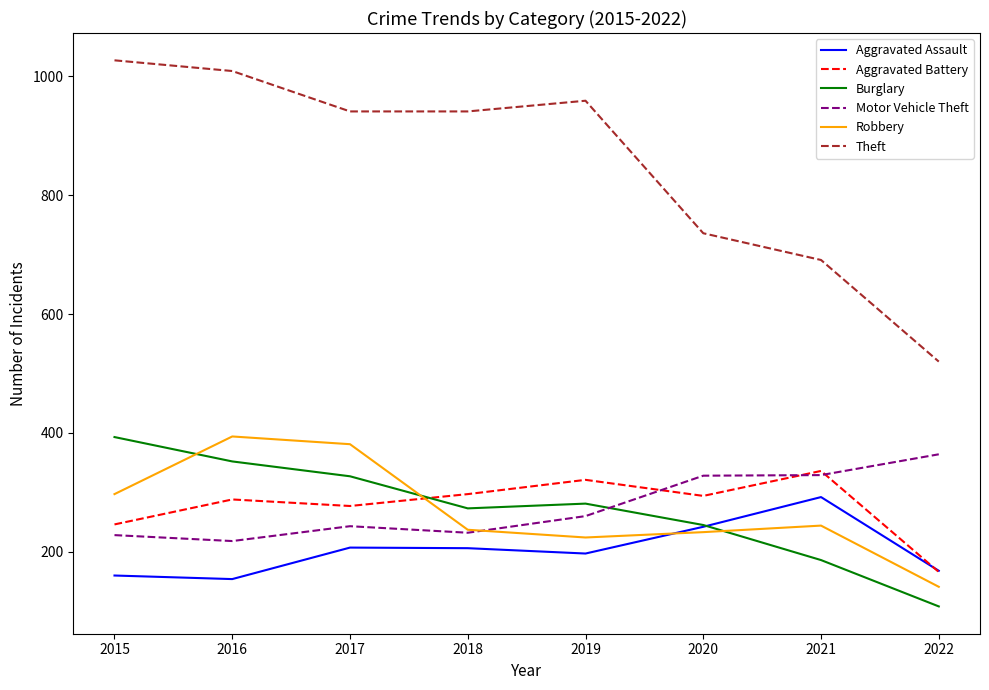

What is the approximate value of Robbery at 2019, to the nearest 50?

200